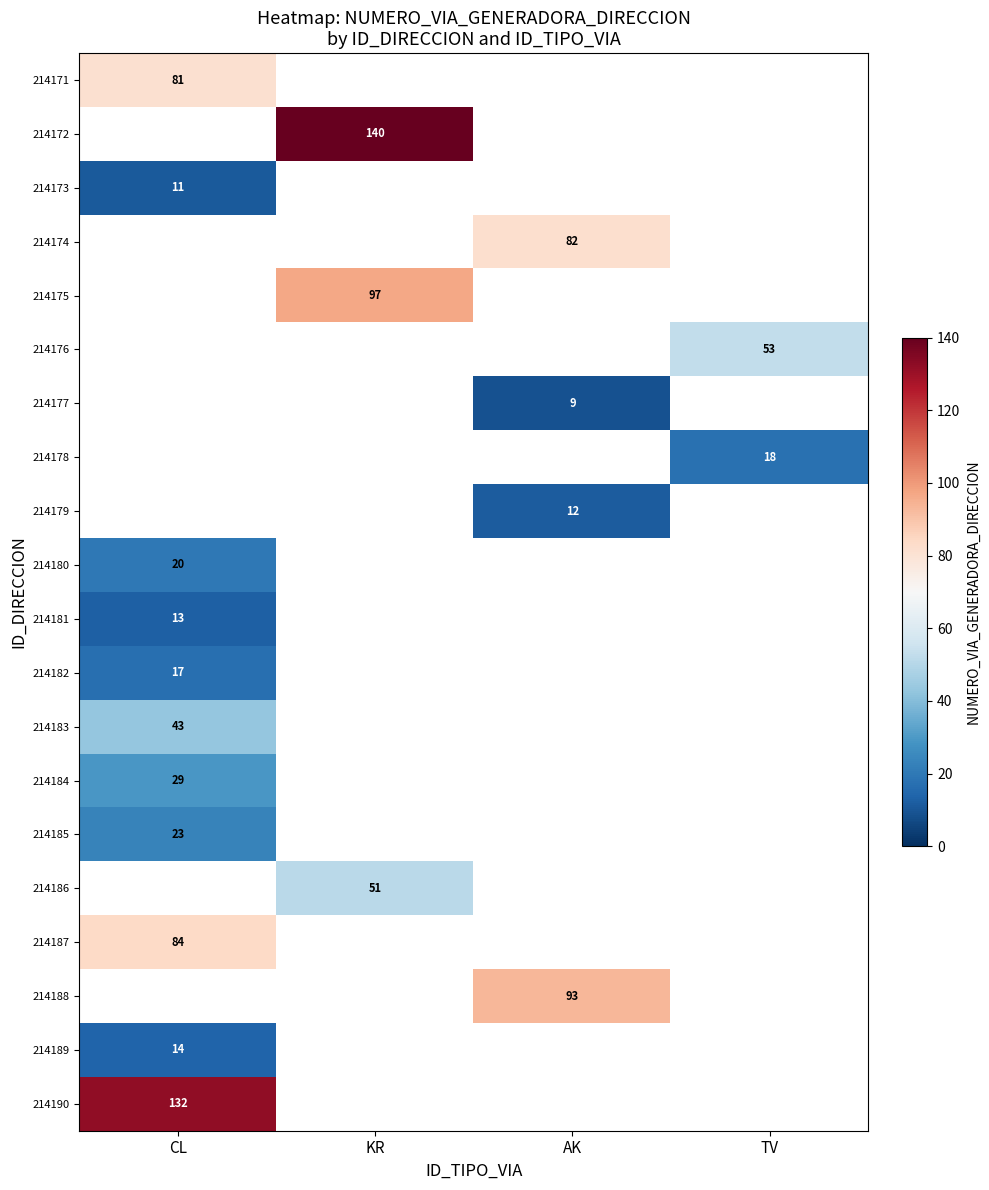

What is the difference between the highest and lowest values at CL?

121.0